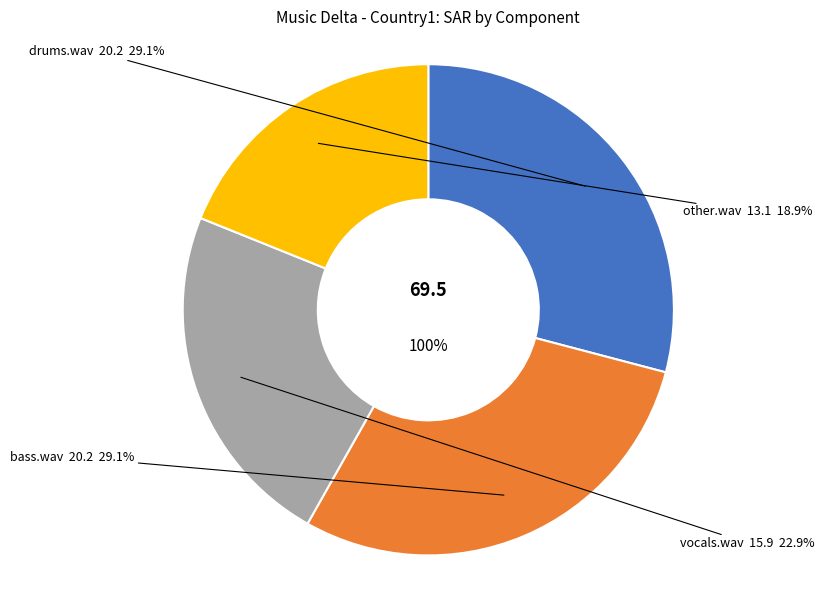

Rank the categories by value from lowest to highest.

other.wav, vocals.wav, bass.wav, drums.wav